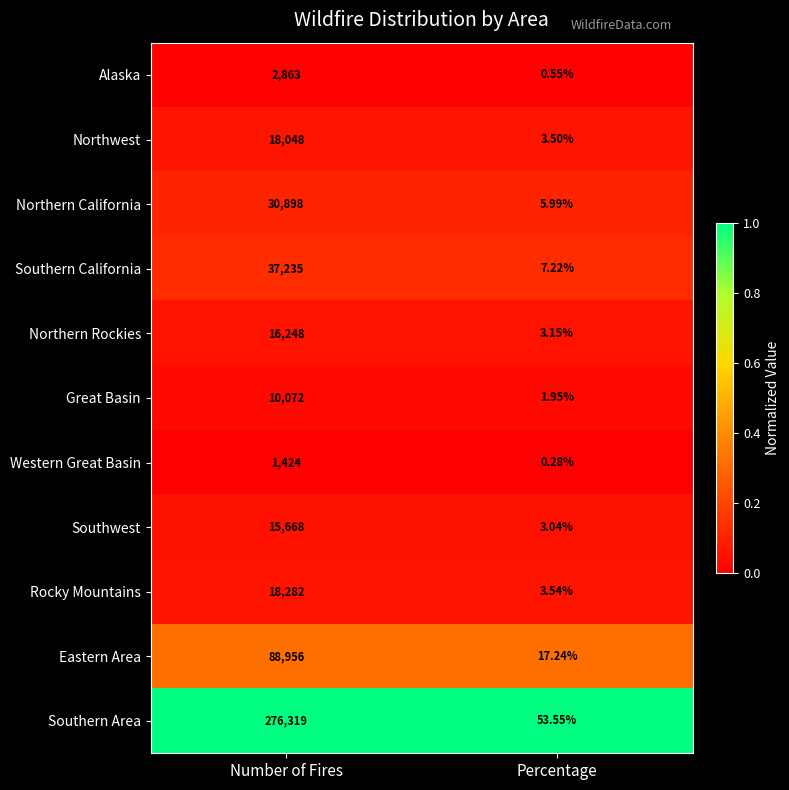

Rank the series at Number of Fires from lowest to highest value.

Western Great Basin, Alaska, Great Basin, Southwest, Northern Rockies, Northwest, Rocky Mountains, Northern California, Southern California, Eastern Area, Southern Area